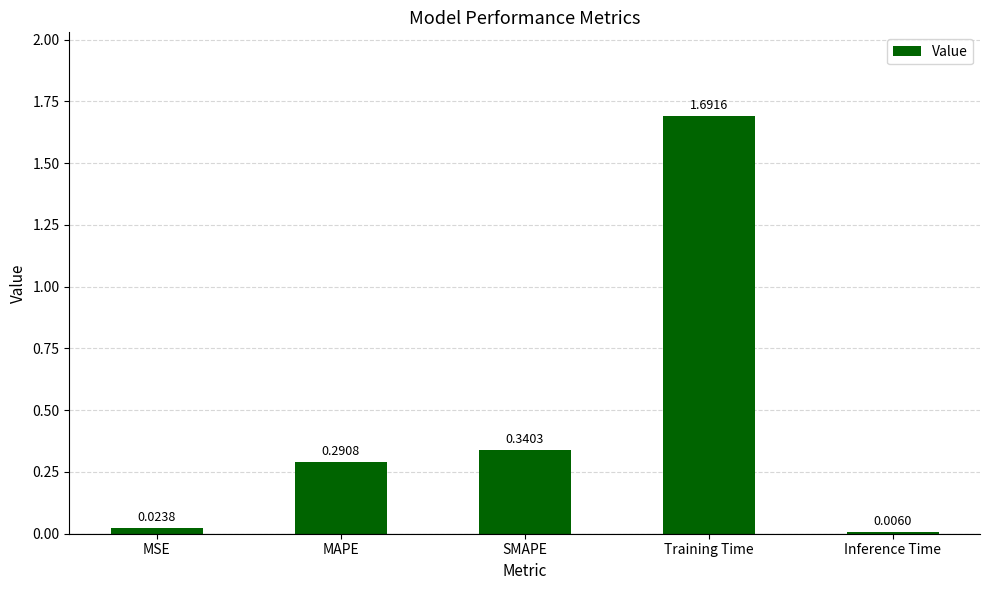

At which category does the chart reach its peak across all series?

Training Time